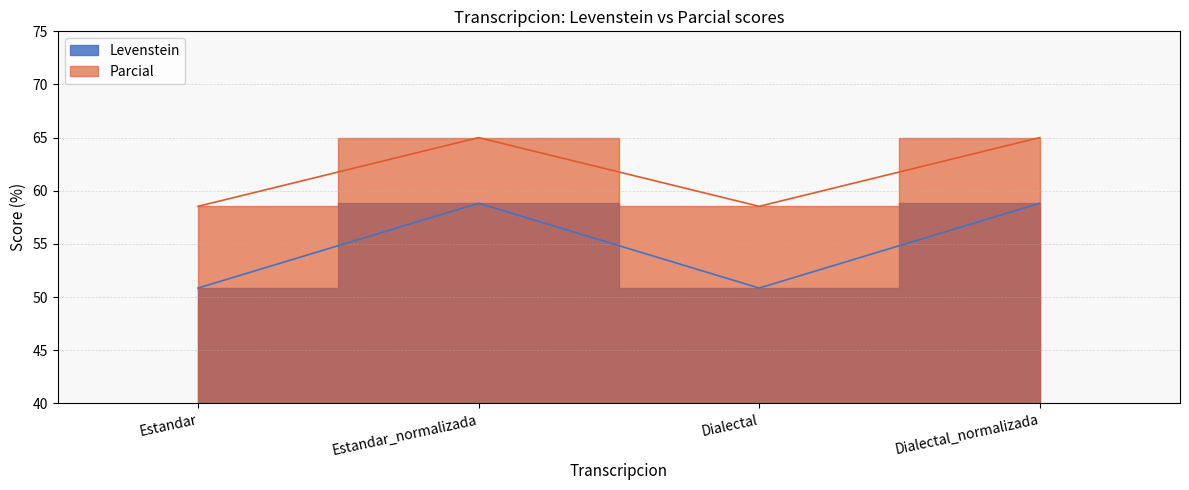

At which category does Parcial reach its first local valley?

Dialectal